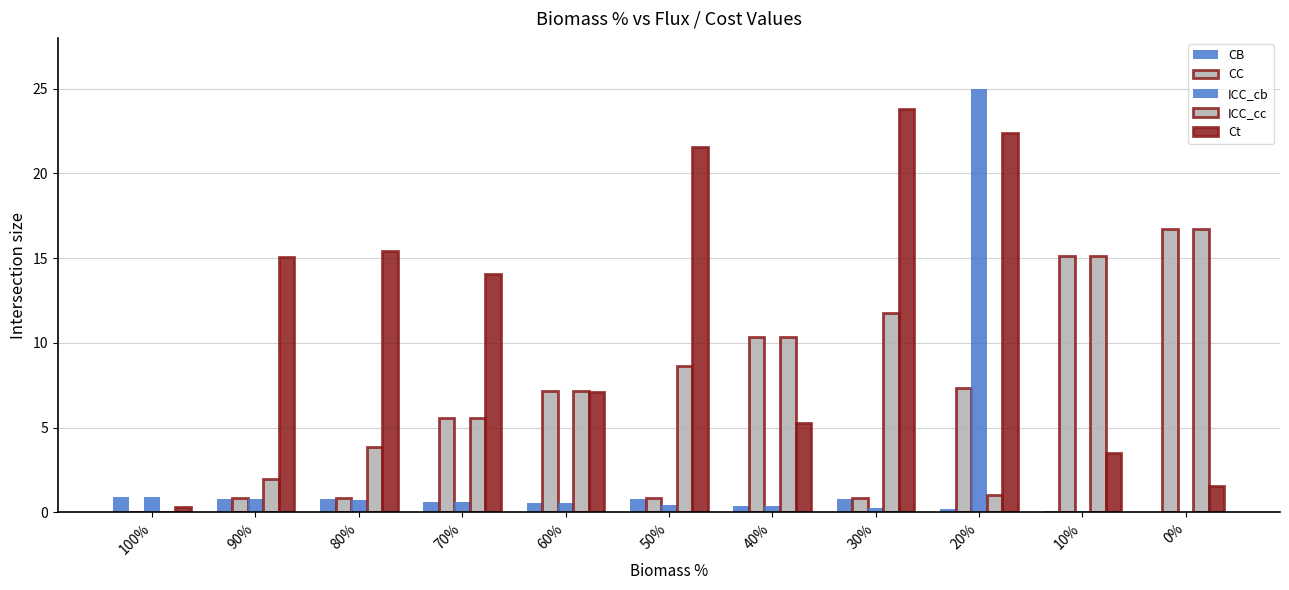

The ICC_cc series shows 11.8 at 30%. True or false?

True